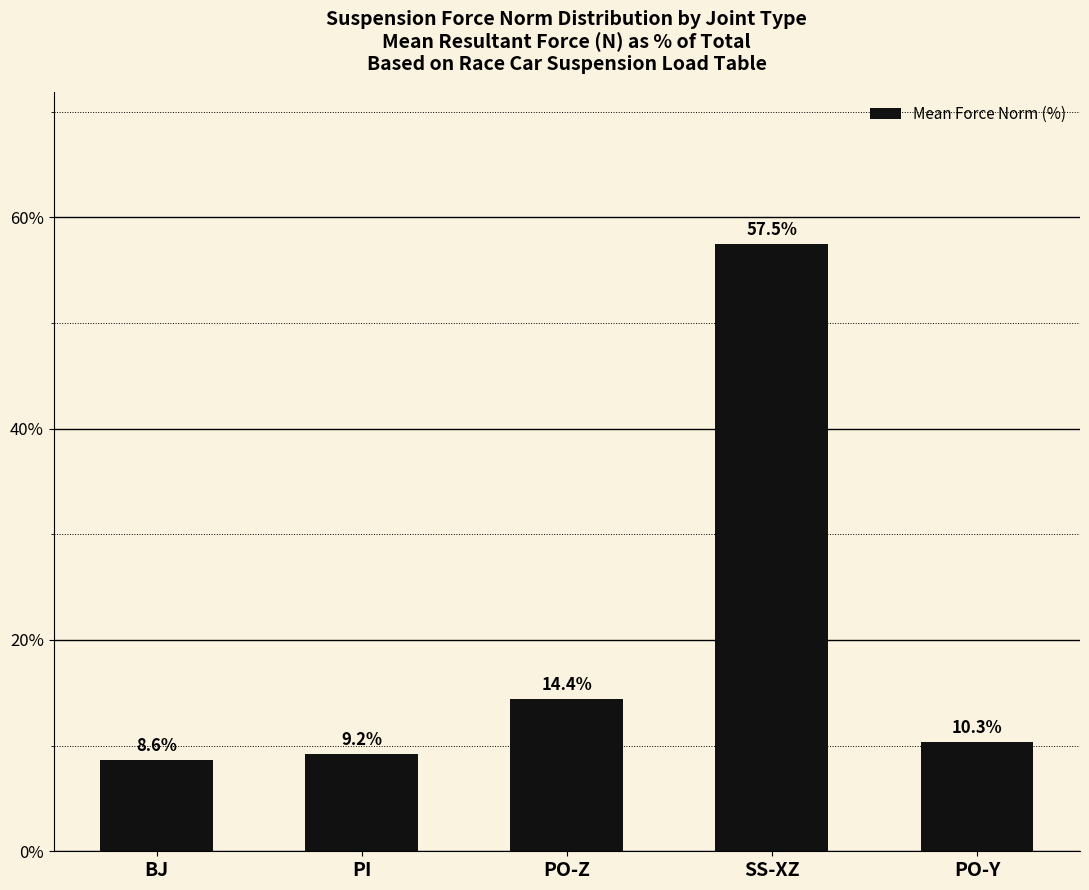

What is the value of the 5th bar from the left?

10.3